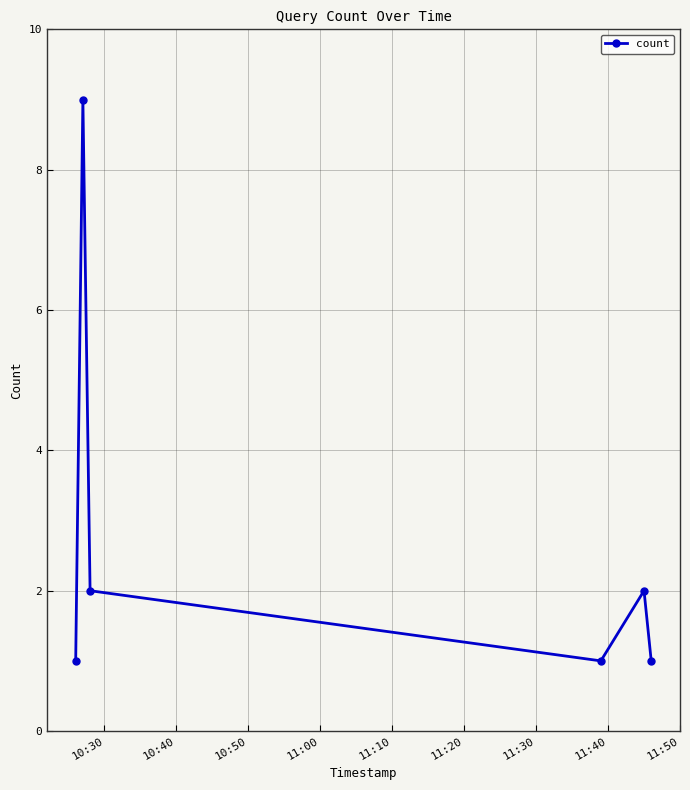

How many categories are shown in the chart?

6